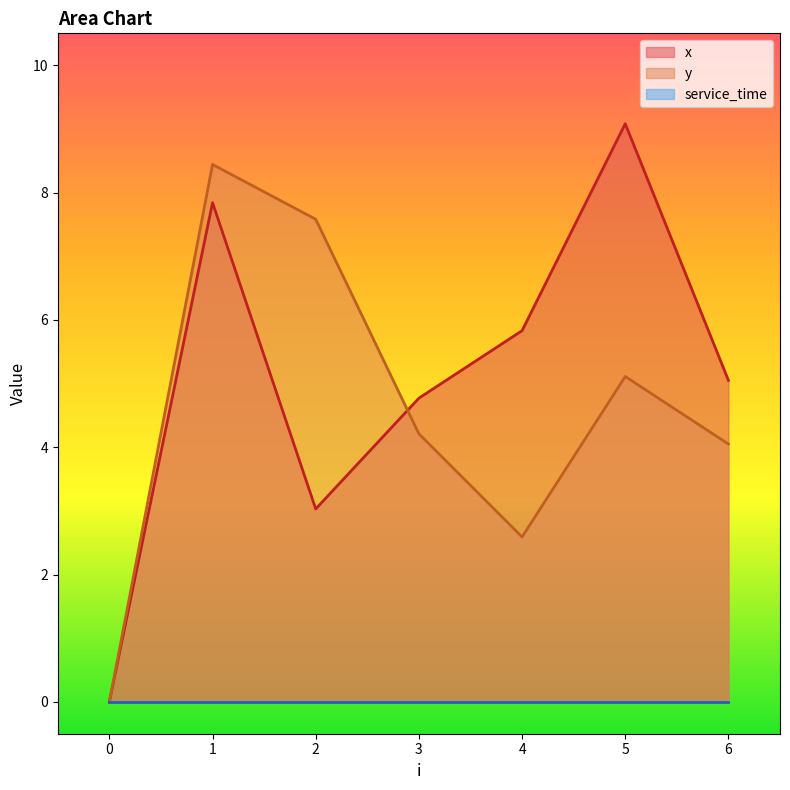

How many lines are shown in the chart?

3